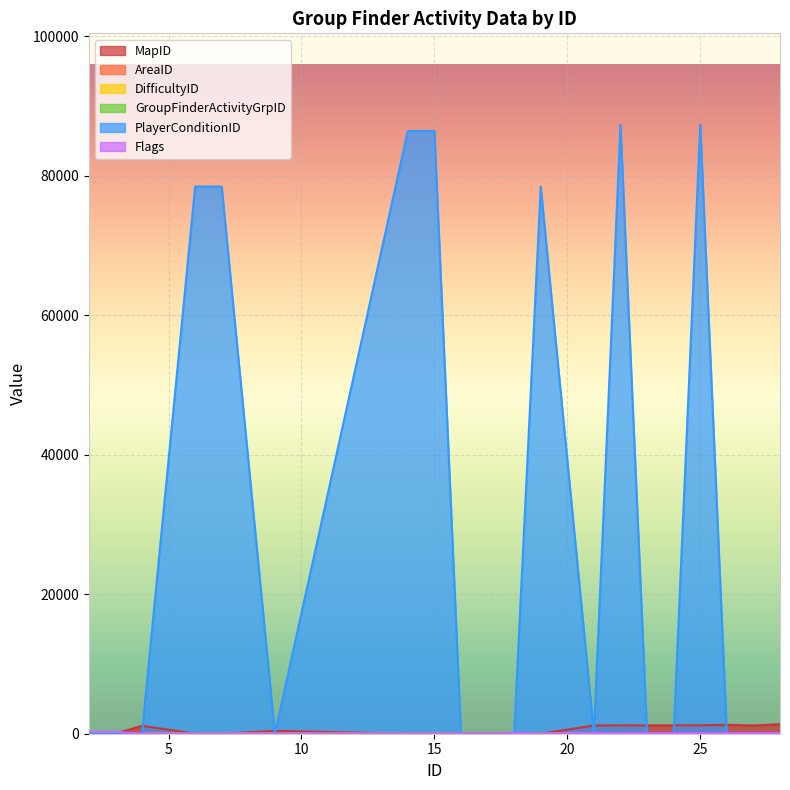

Is it true that DifficultyID equals 1 at 18?

True